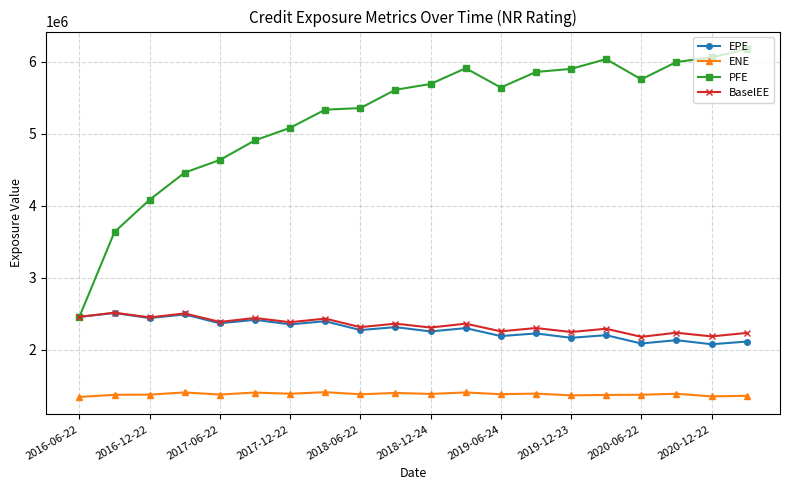

Which series has the largest range (max minus min)?

PFE